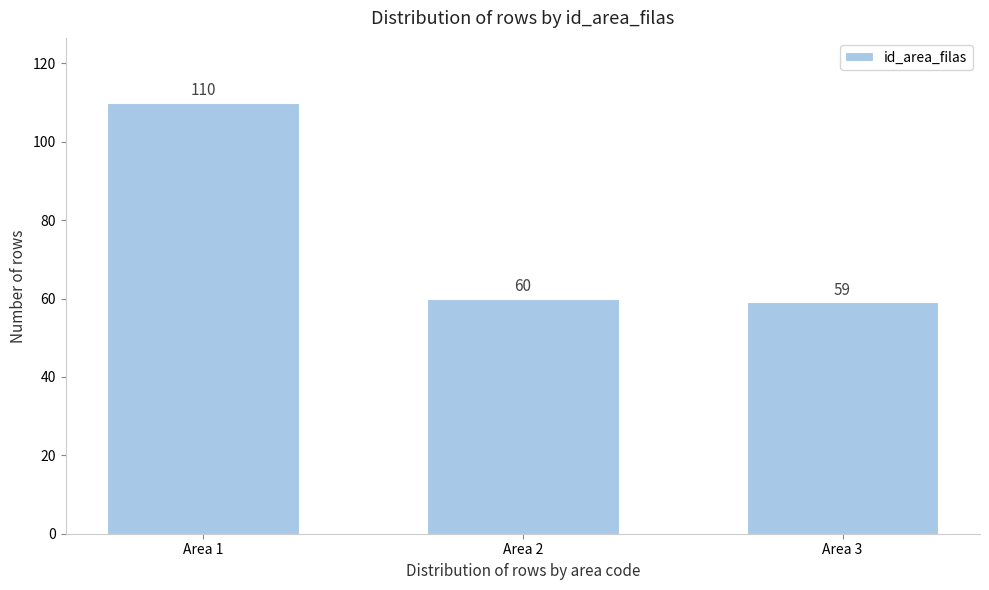

Reading left to right, list all the values displayed in this chart.

Area 1=110	Area 2=60	Area 3=59